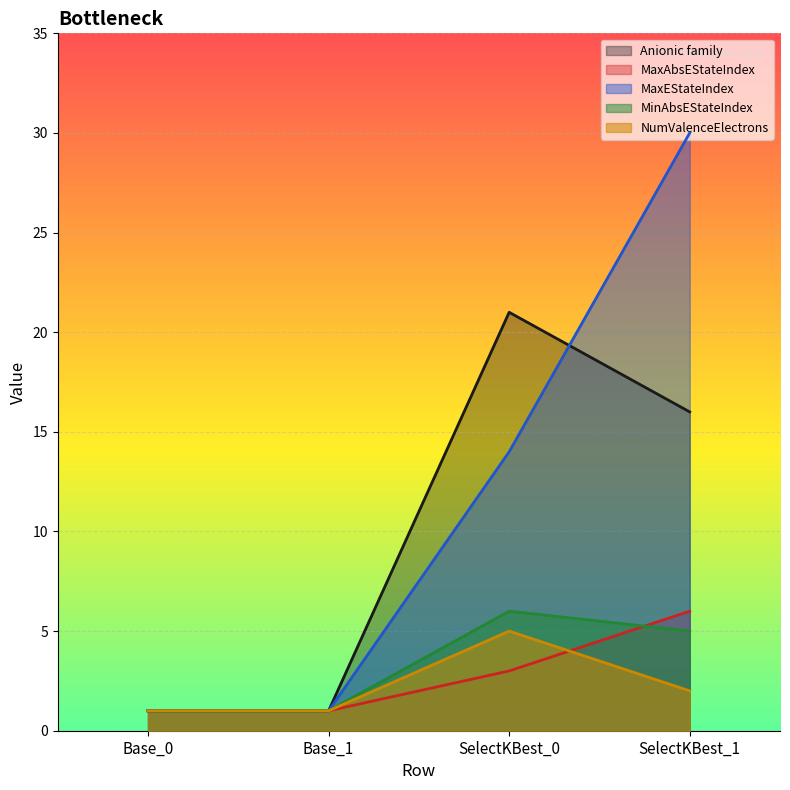

True or false: MaxEStateIndex and MinAbsEStateIndex cross at least once.

False